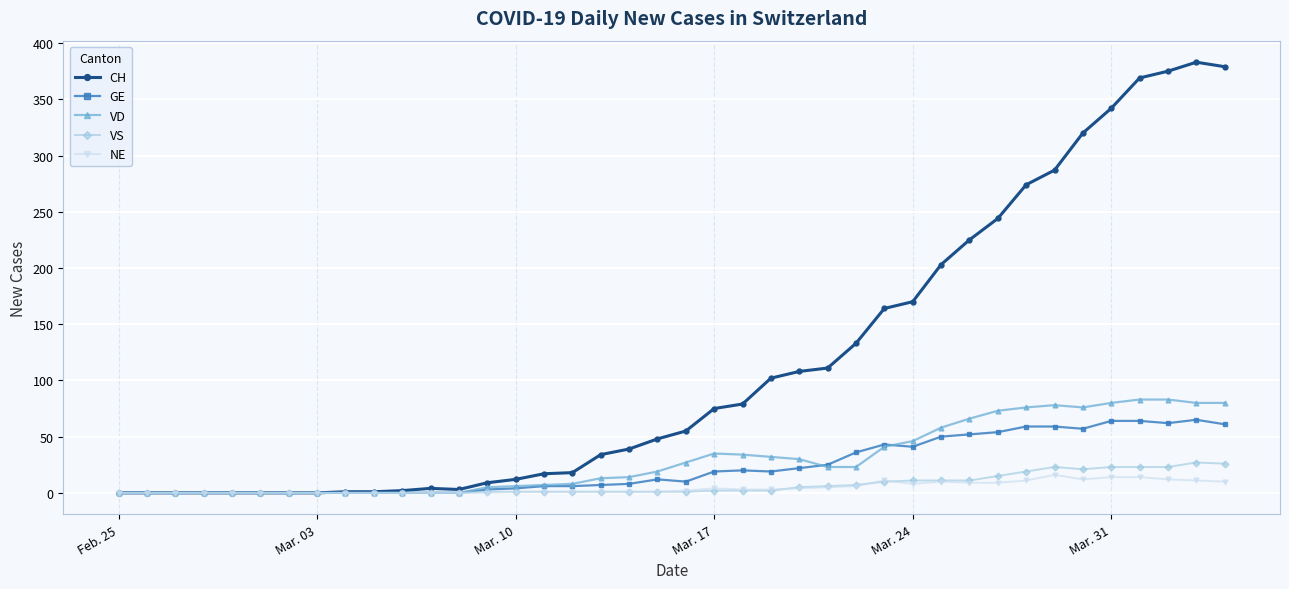

What is the average value of the VS series?

7